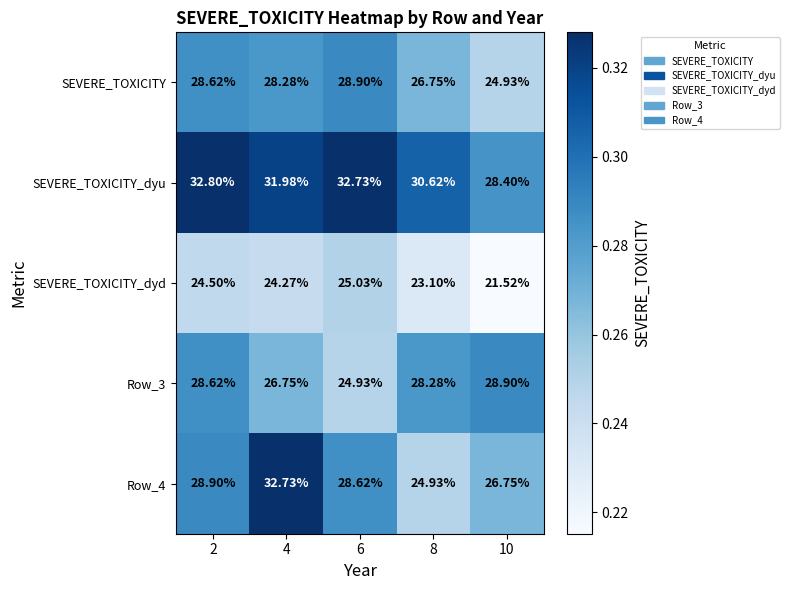

Which series has the largest range (max minus min)?

Row_4